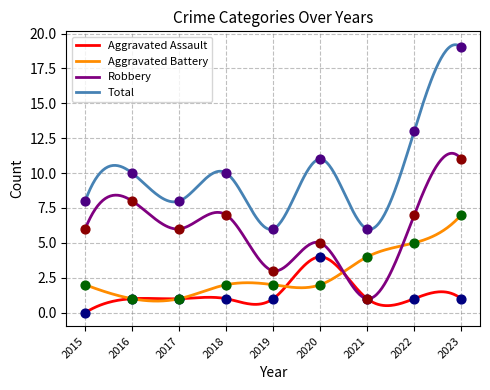

What are all the series names shown in the legend?

Aggravated Assault, Aggravated Battery, Robbery, Total